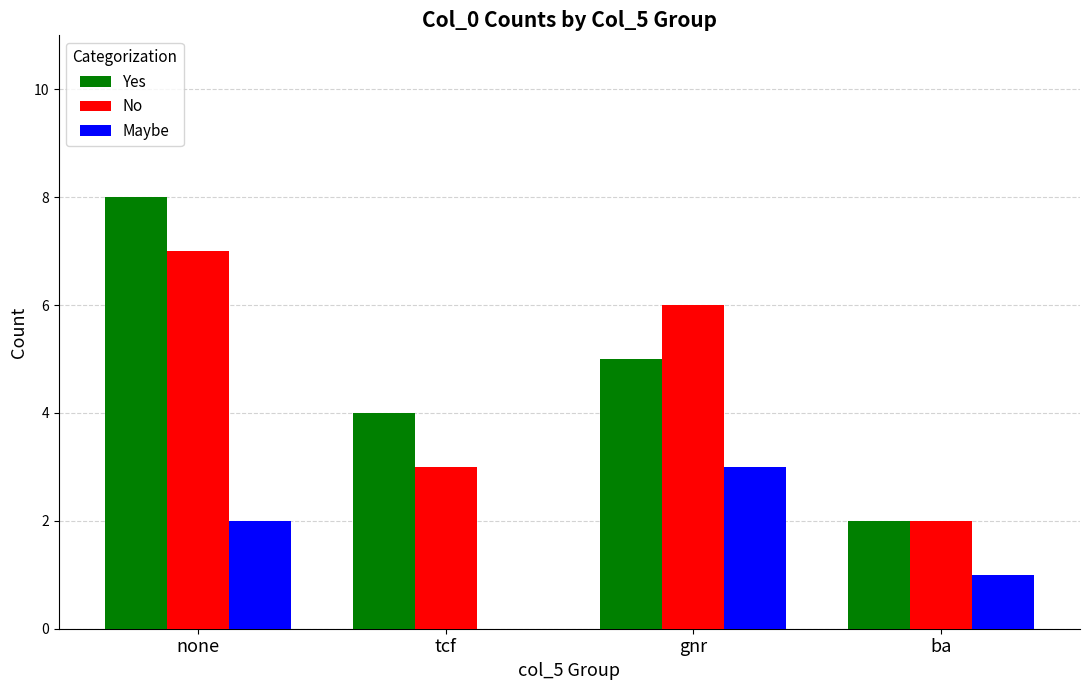

Is it true that No equals 10 at none?

False